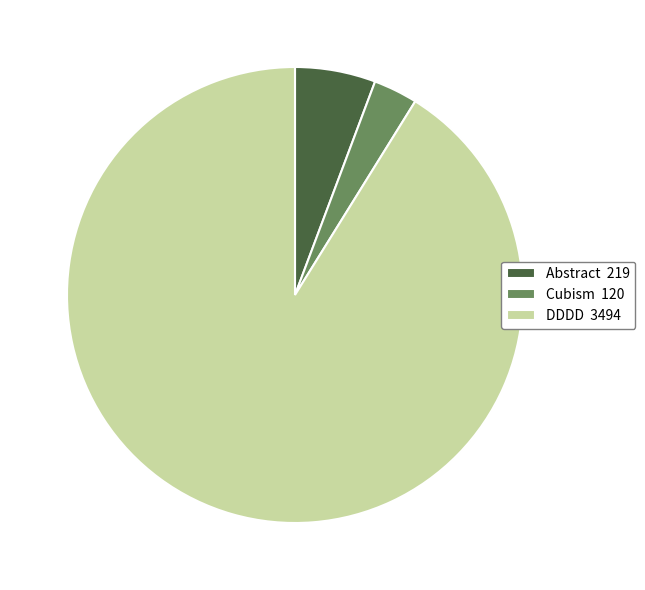

How many slices are in this pie chart?

3